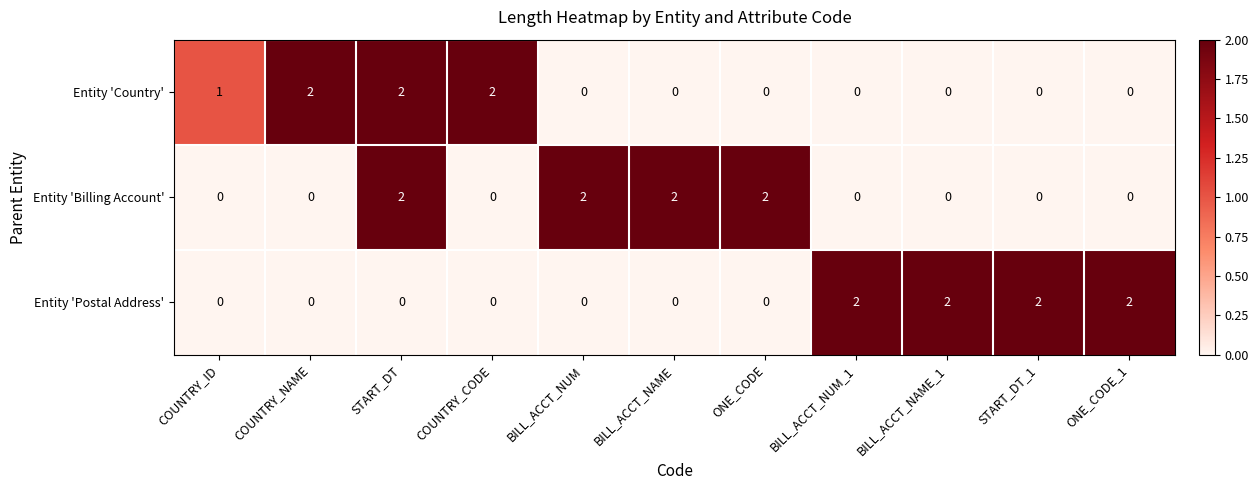

Between COUNTRY_ID and COUNTRY_NAME, which series saw the biggest shift?

Entity 'Country'